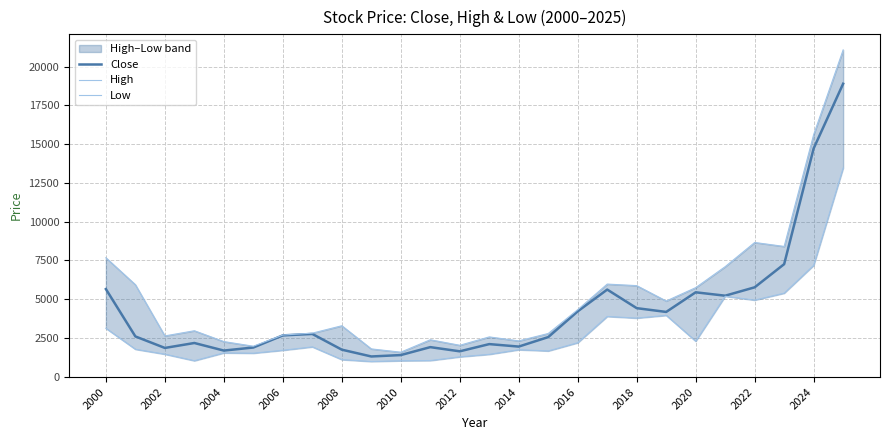

Does the chart have visible grid lines?

Yes